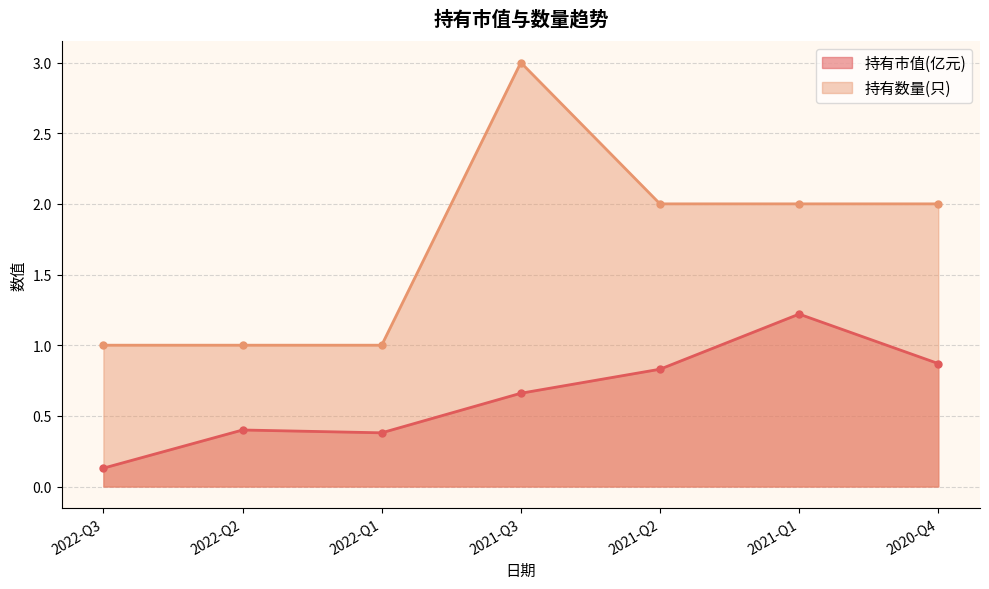

Rank the categories by 持有数量(只) value from highest to lowest.

2021-Q3, 2021-Q2, 2021-Q1, 2020-Q4, 2022-Q3, 2022-Q2, 2022-Q1